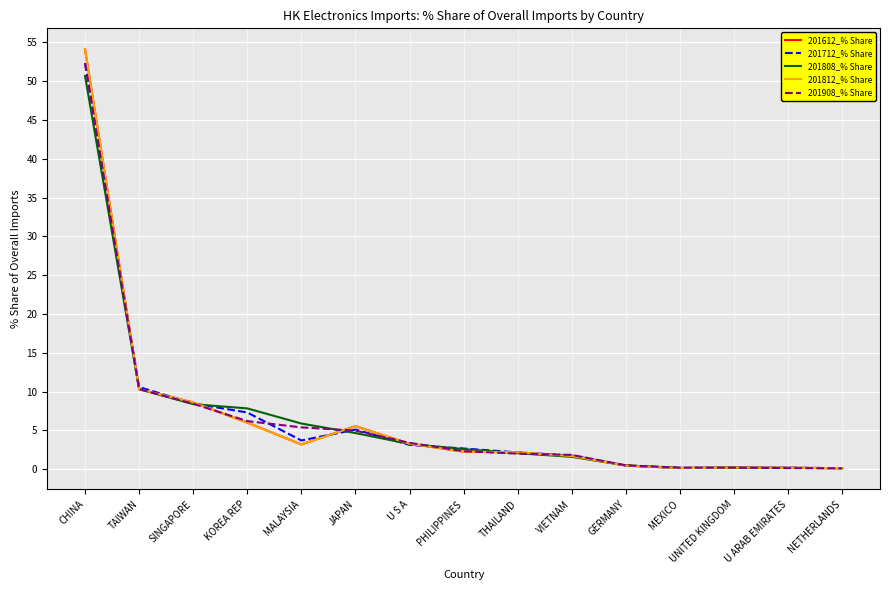

Does the chart display data point markers on the line(s)?

No